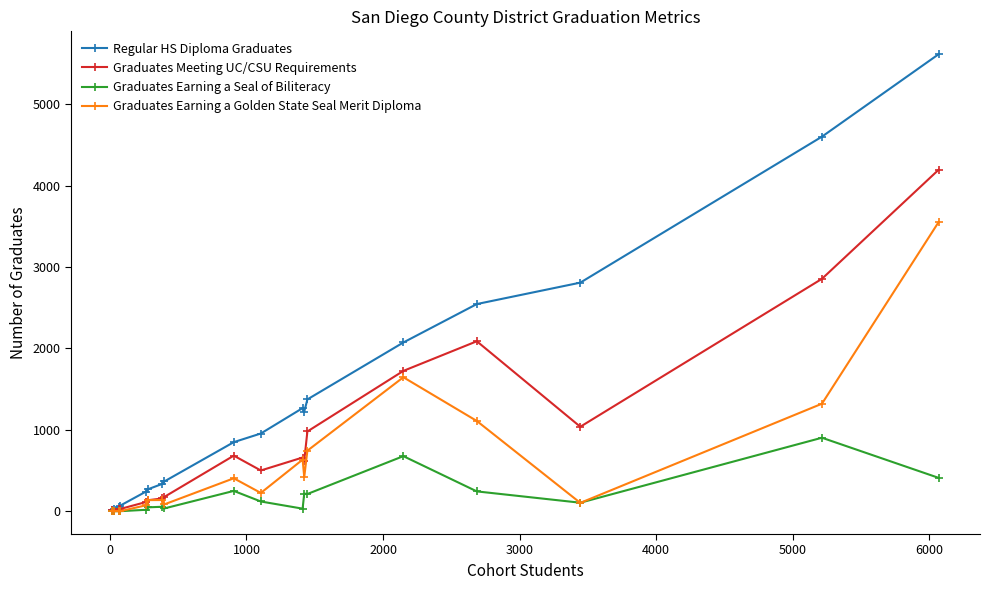

Which series has the largest range (max minus min)?

Regular HS Diploma Graduates